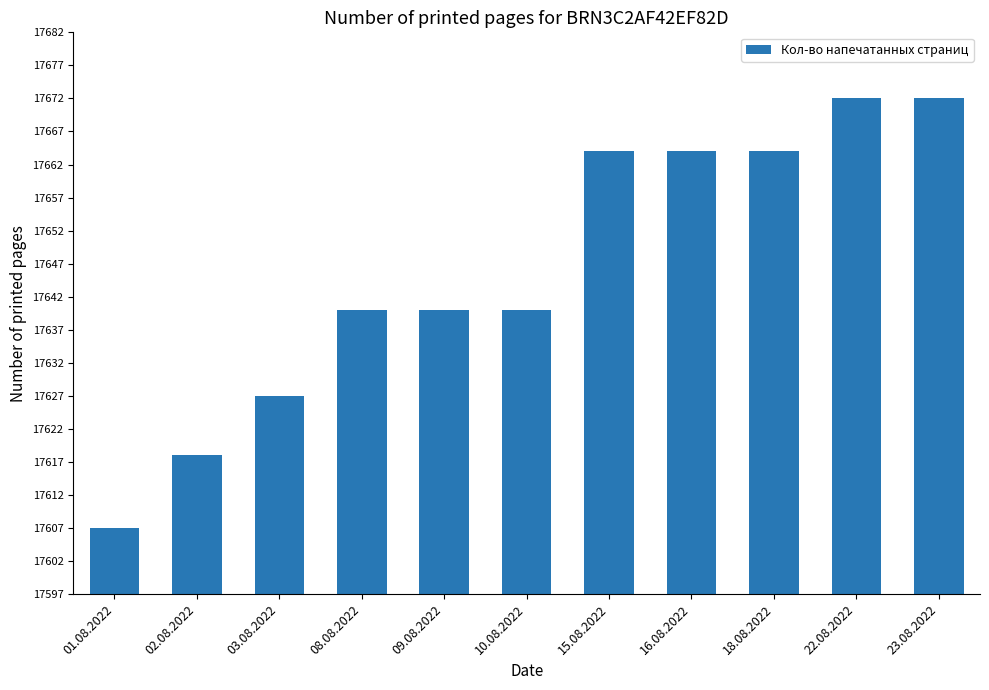

Is it true that the value at 15.08.2022 is 9197?

False